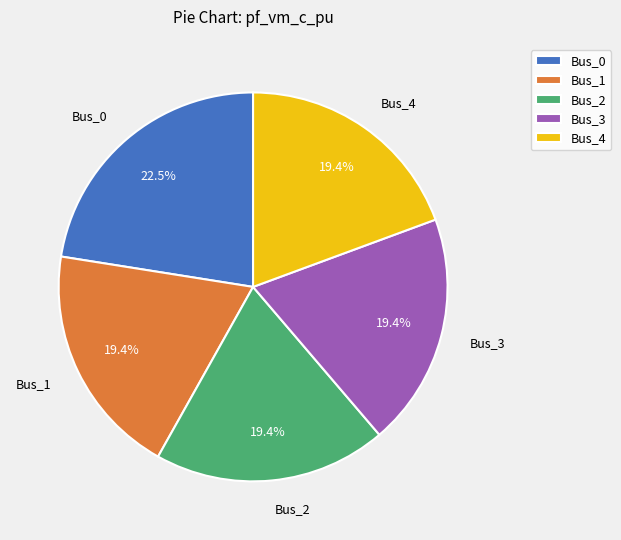

How much of the chart is everything except Bus_1?

80.6%